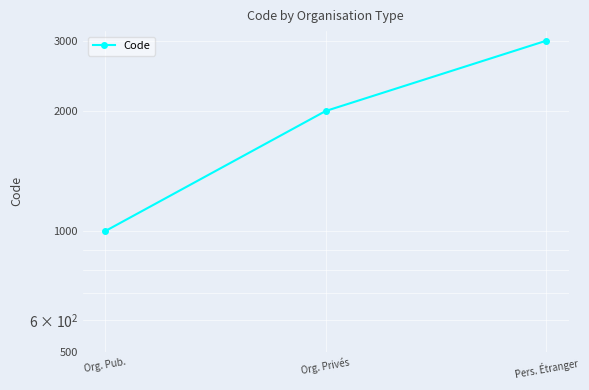

List the labels in order of value, largest first.

Pers. Étranger, Org. Privés, Org. Pub.